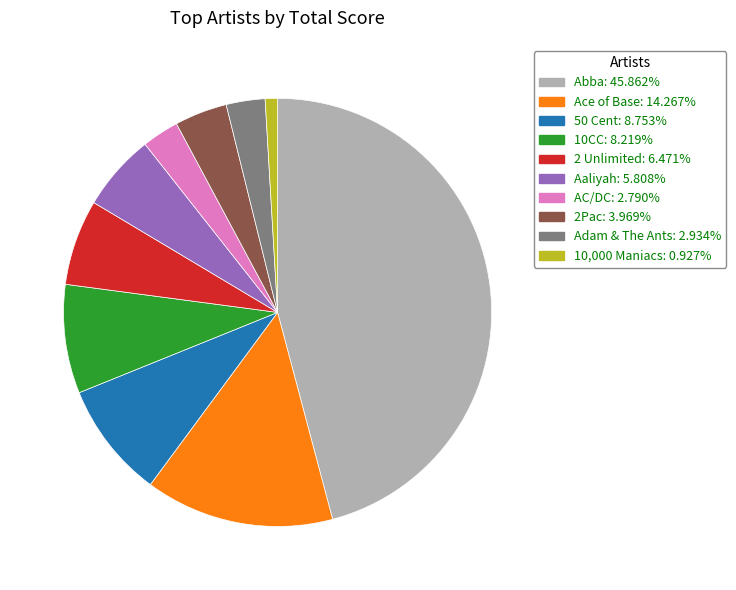

Combined, do Abba and Ace of Base account for over 50%?

Yes